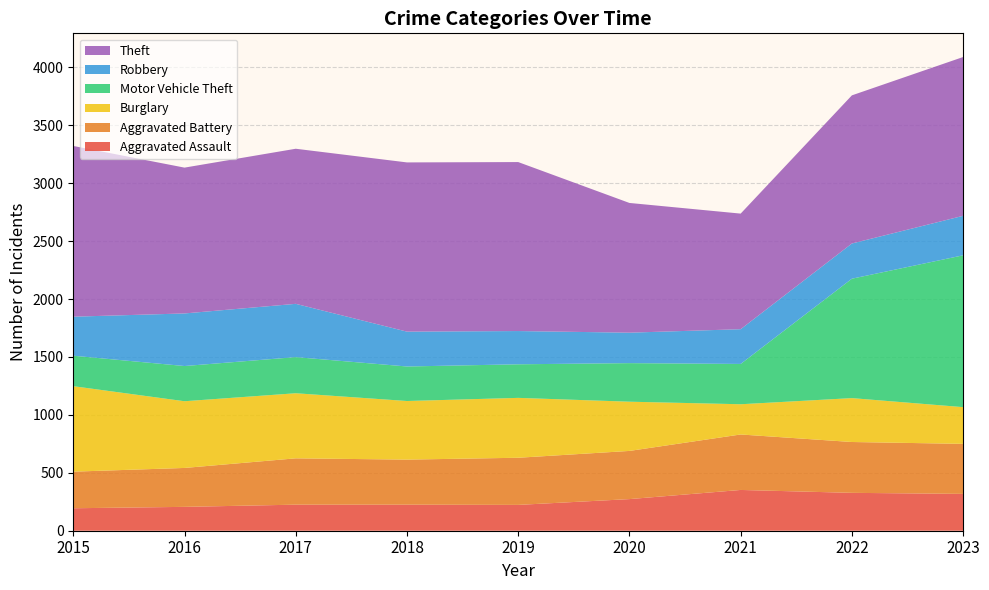

Reading right to left, transcribe all the data shown in this chart.

Aggravated Assault: 318	327	352	273	223	225	225	206	194
Aggravated Battery: 432	439	479	416	407	389	400	336	316
Burglary: 317	379	261	425	517	506	562	576	738
Motor Vehicle Theft: 1311	1031	348	333	290	298	312	304	263
Robbery: 341	304	300	263	287	301	460	454	337
Theft: 1371	1279	998	1120	1459	1461	1339	1259	1474